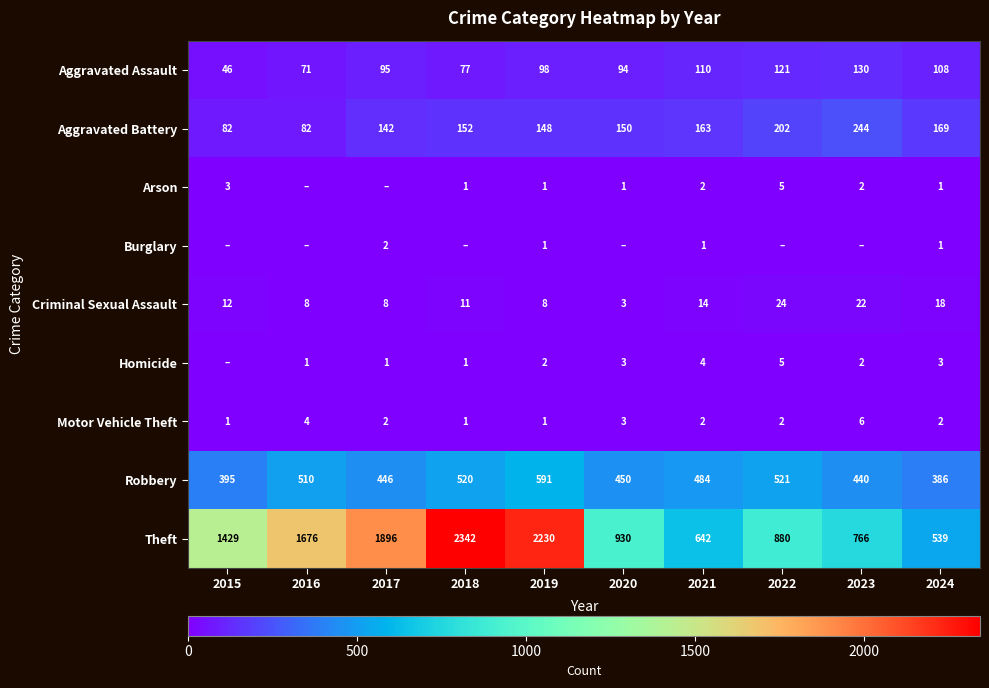

What is the approximate value of Robbery at 2020, to the nearest 10?

450